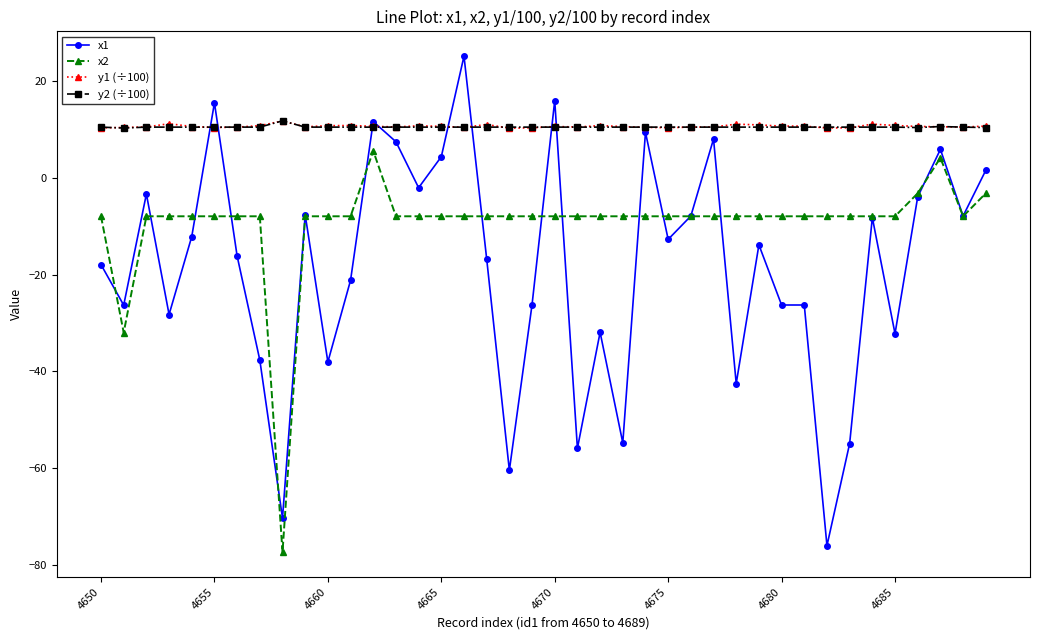

Which series has the largest range (max minus min)?

x1